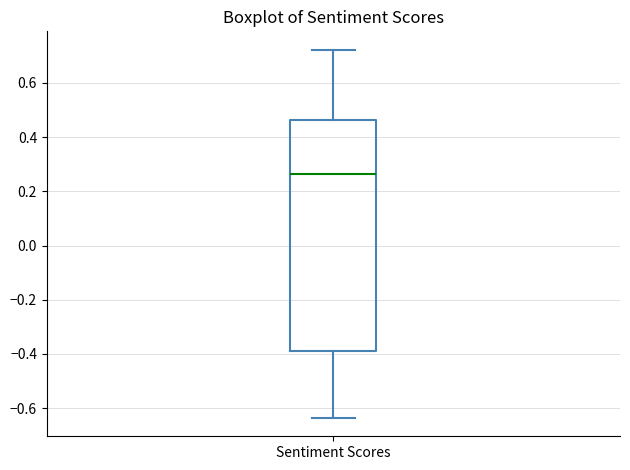

Transcribe this box plot: give where the median line is, the range the box spans, and where the two whiskers end, as read against the y-axis. The values are not printed on the chart, so give them approximately, as read against the axis.

median 0.26, box -0.38 to 0.46, whiskers -0.64 to 0.72